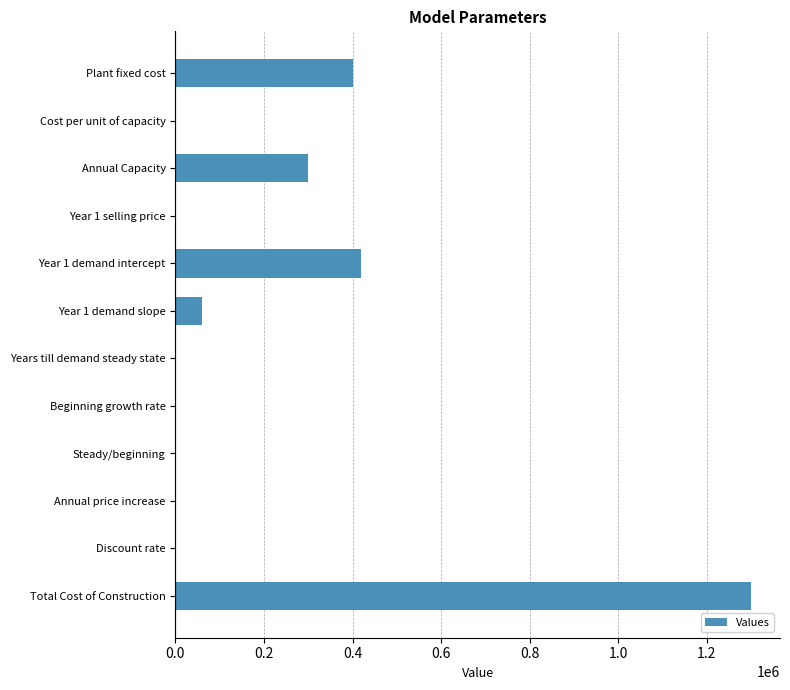

The value at Total Cost of Construction is 1300000.0. True or false?

True